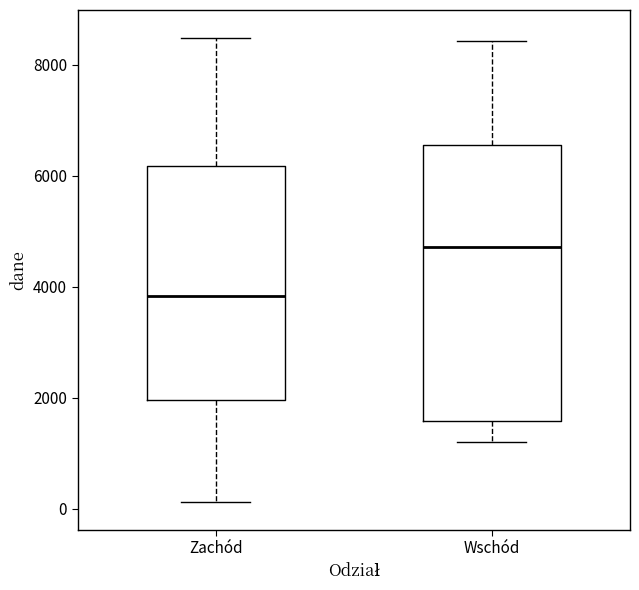

Reading left to right, read every box against the y-axis: the position of its median line, the range the box covers, and the ends of its whiskers. The values are not printed on the chart, so give them approximately, as read against the axis.

Zachód: median 3800, box 2000 to 6200, whiskers 200 to 8400
Wschód: median 4800, box 1600 to 6600, whiskers 1200 to 8400